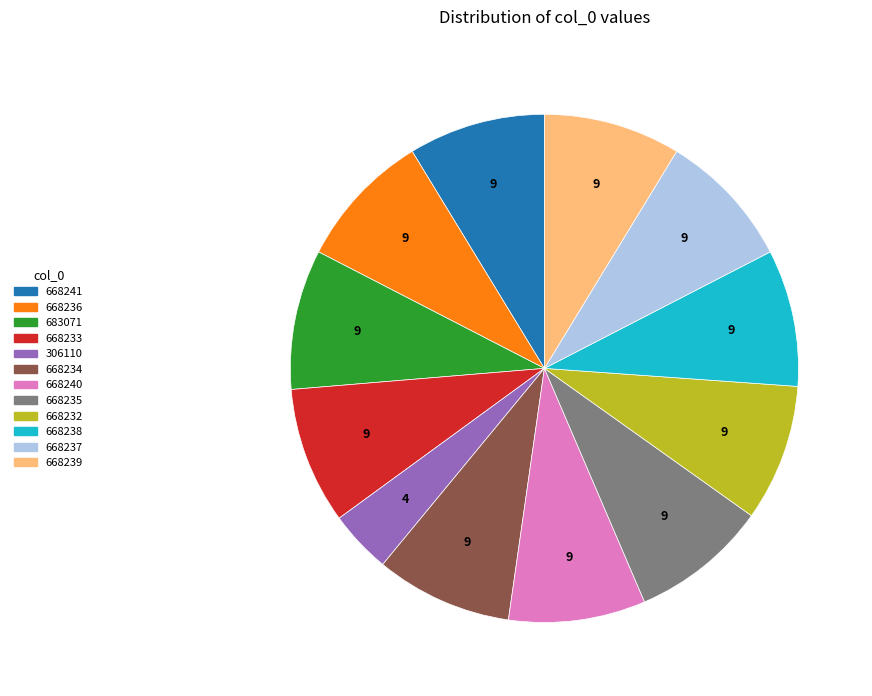

How many slices are in this pie chart?

12